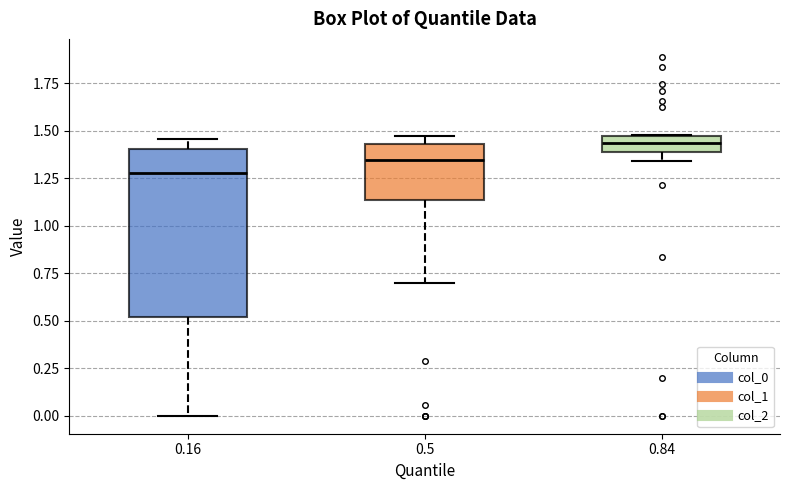

Where does the lower whisker of the box at x = 0.16 end on the y-axis? The values are not printed on the chart, so give them approximately, as read against the axis.

0.00